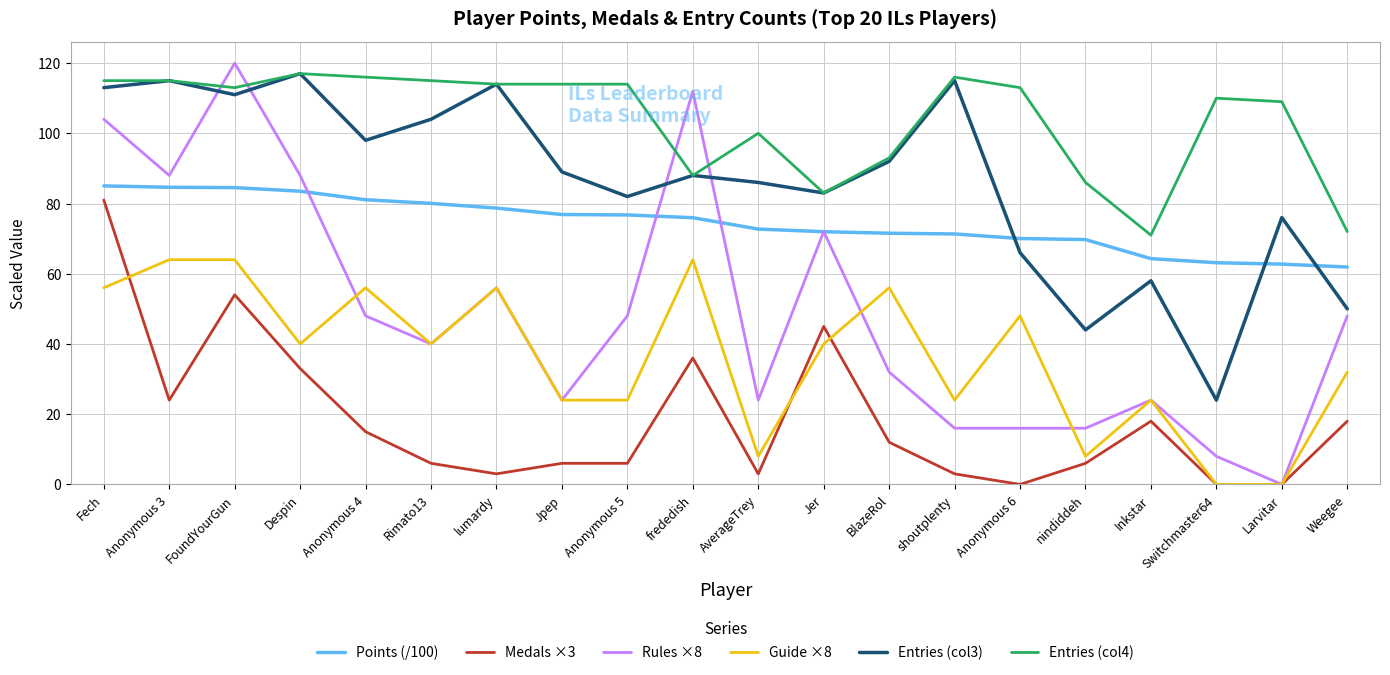

What is the spread (max minus min) of values at BlazeRol?

81.0